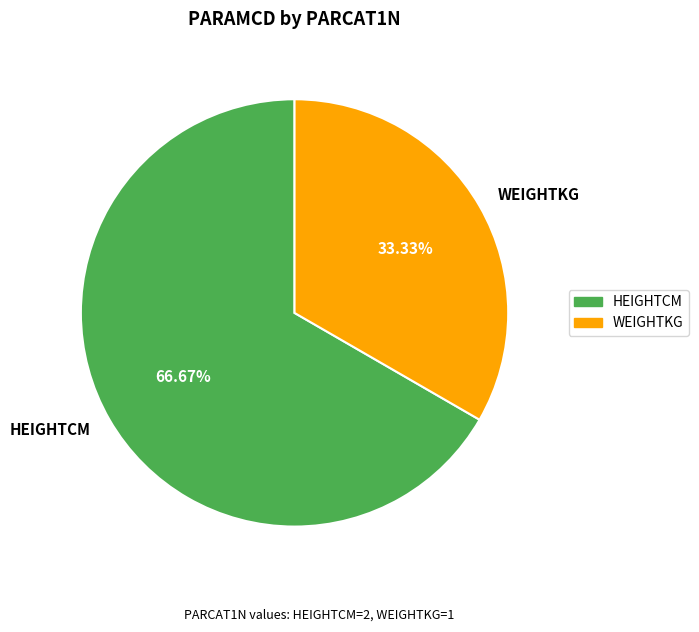

To the nearest percent, what portion does HEIGHTCM represent?

67%